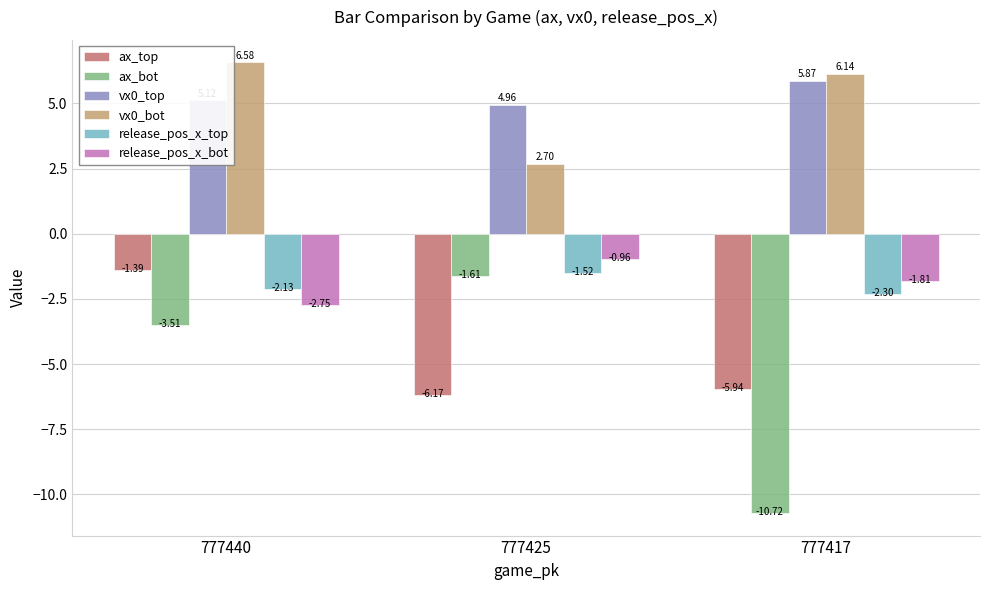

Does the chart contain stacked bars?

No